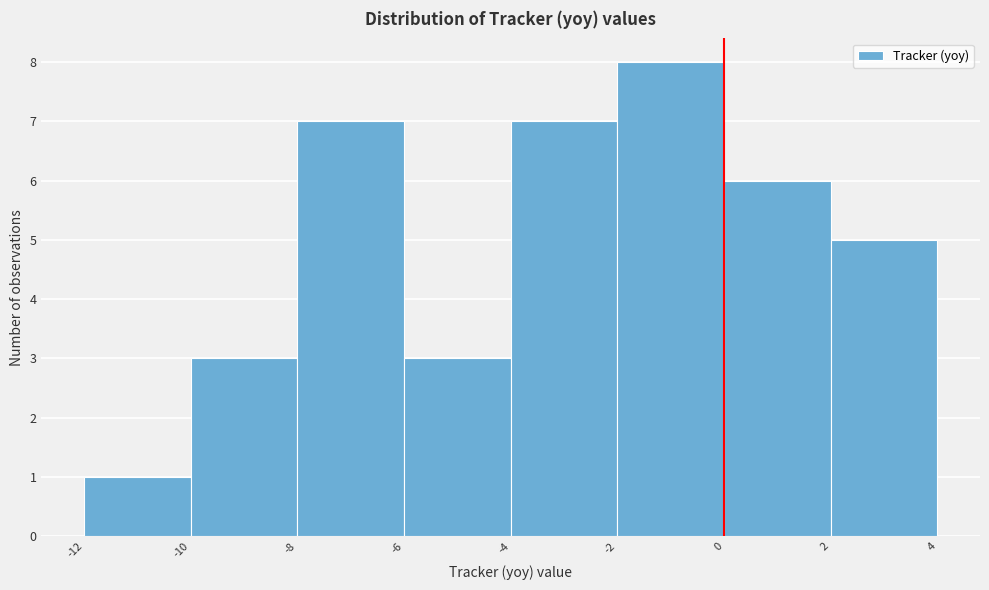

Reading left to right, transcribe this chart: for each bar, give the range it covers on the x-axis and its height. The values are not printed on the chart, so give them approximately, as read against the axis.

-12 to -10: 1
-10 to -8: 3
-8 to -6: 7
-6 to -4: 3
-4 to -2: 7
-2 to 0: 8
0 to 2: 6
2 to 4: 5